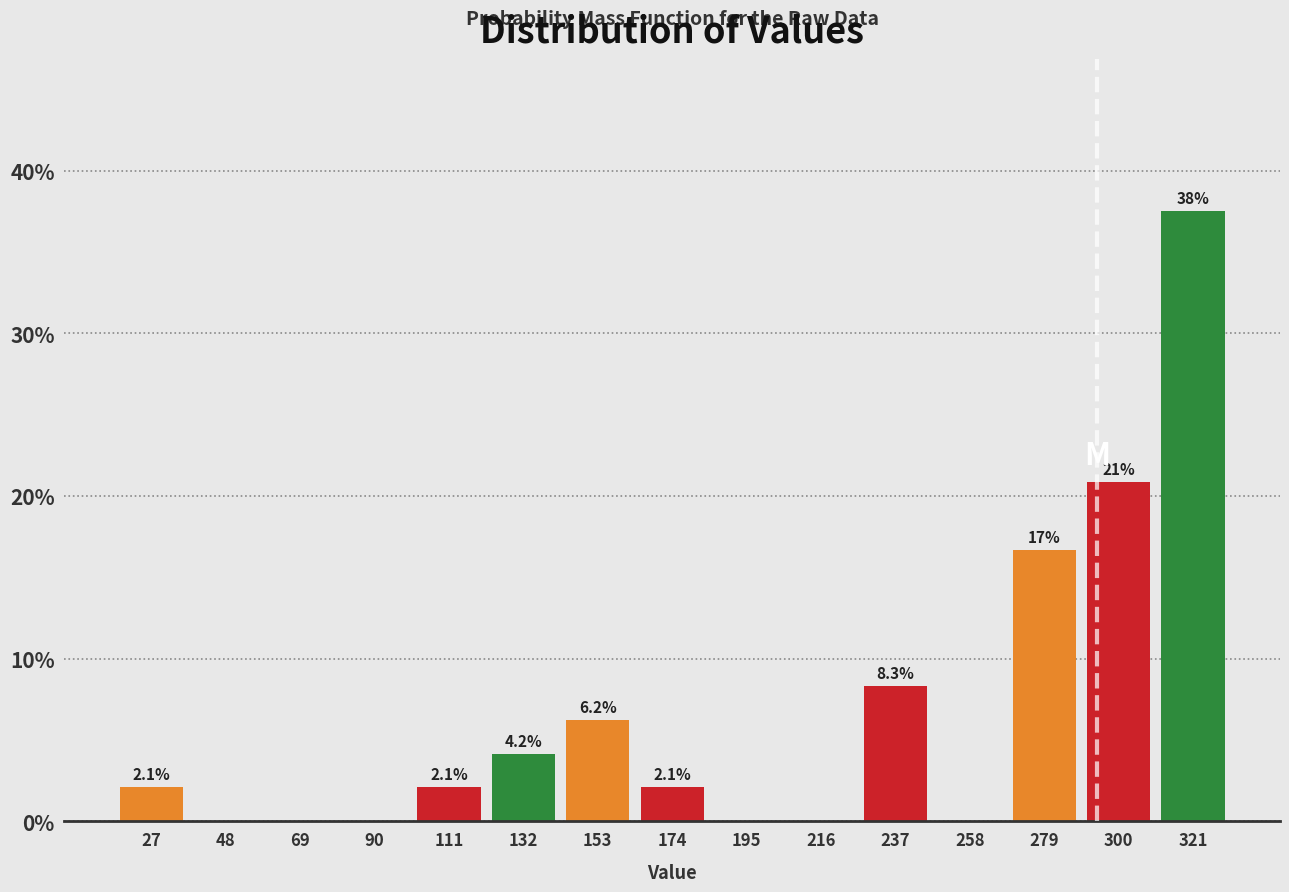

Which range on the x-axis has the tallest bar?

311 to 332